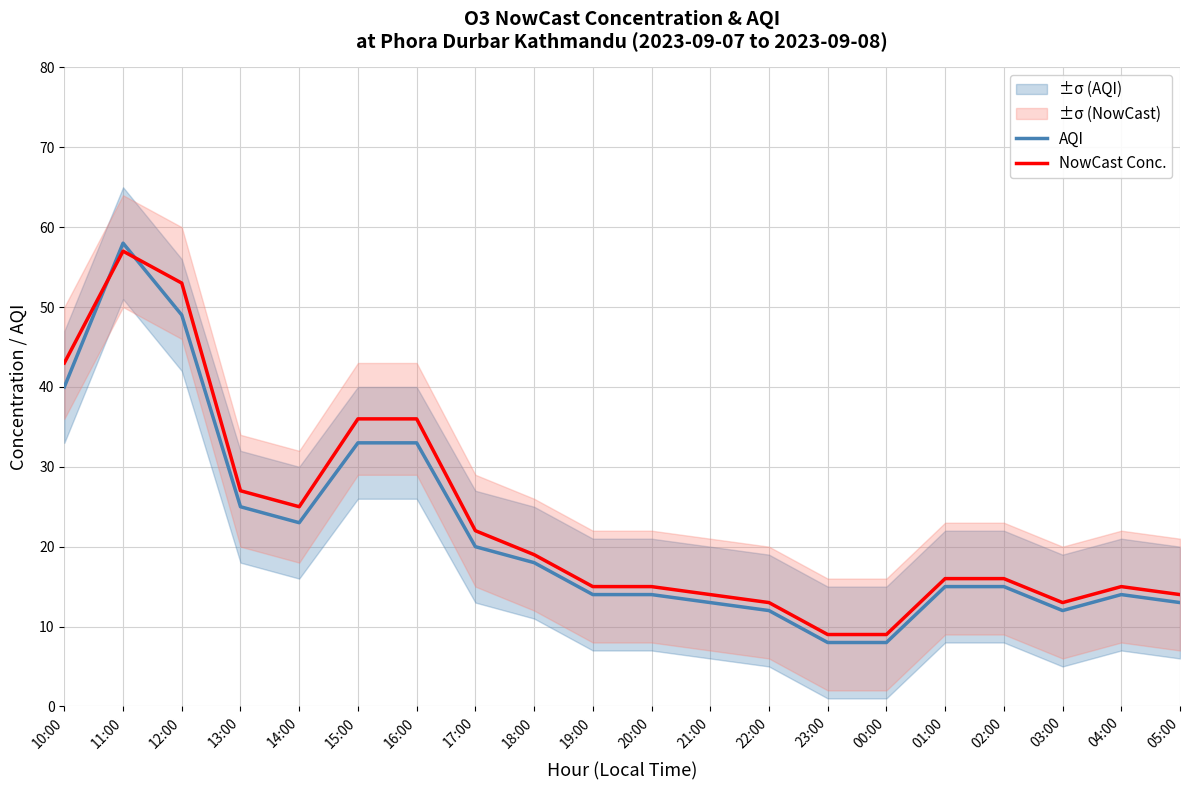

In NowCast Conc., how many points are higher than both neighbors (excluding endpoints)?

2